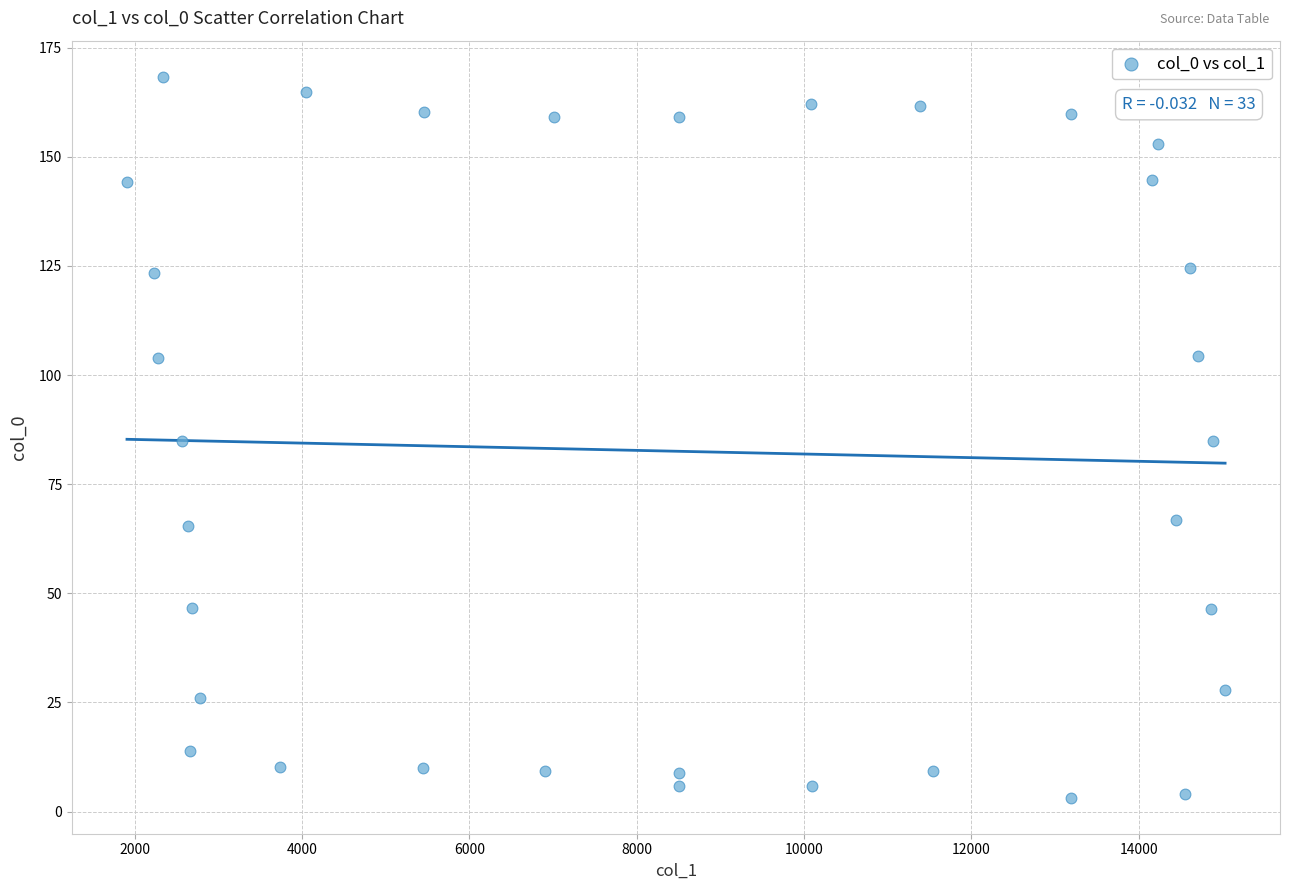

What is the range of Y values (max minus min)?

165.1